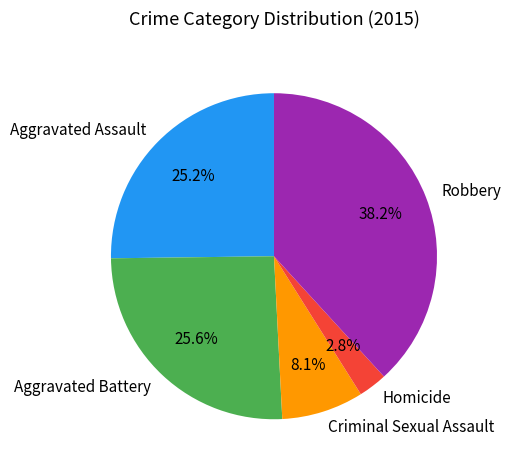

What percentage is the Homicide slice, to the nearest percent?

3%